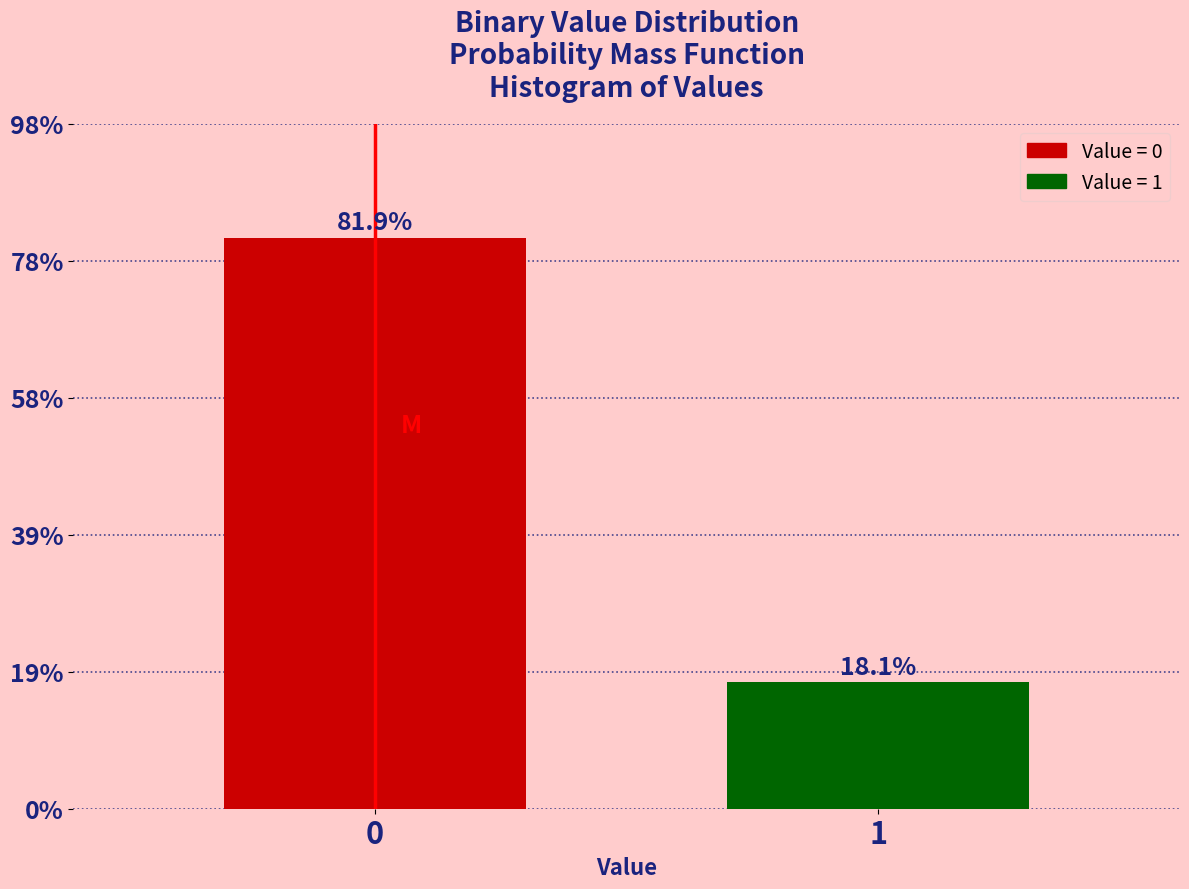

Reading left to right, transcribe all the data shown in this chart.

81.9	18.1